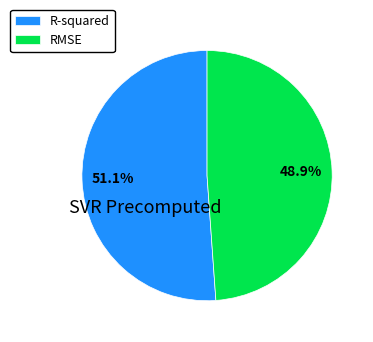

How many slices are in this pie chart?

2